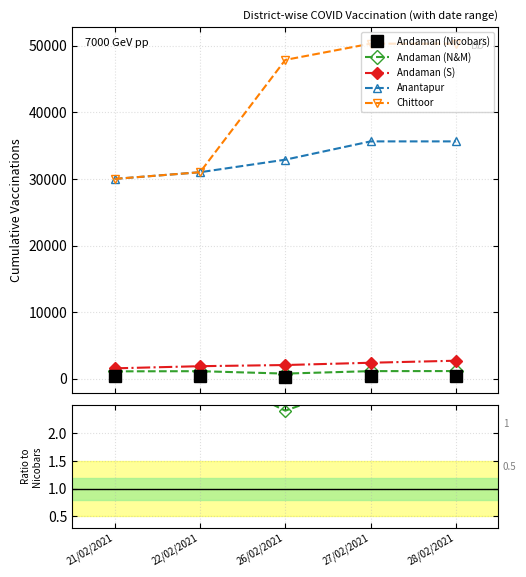

In Andaman (Nicobars), how many points are lower than both neighbors (excluding endpoints)?

1